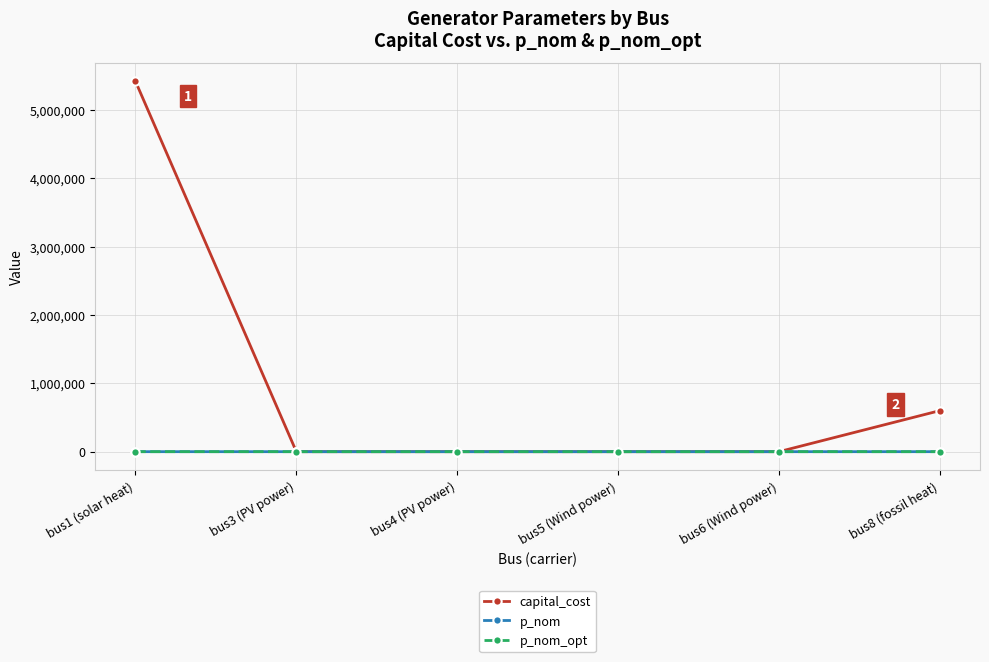

At which label is capital_cost closest to 2707404?

bus8 (fossil heat)